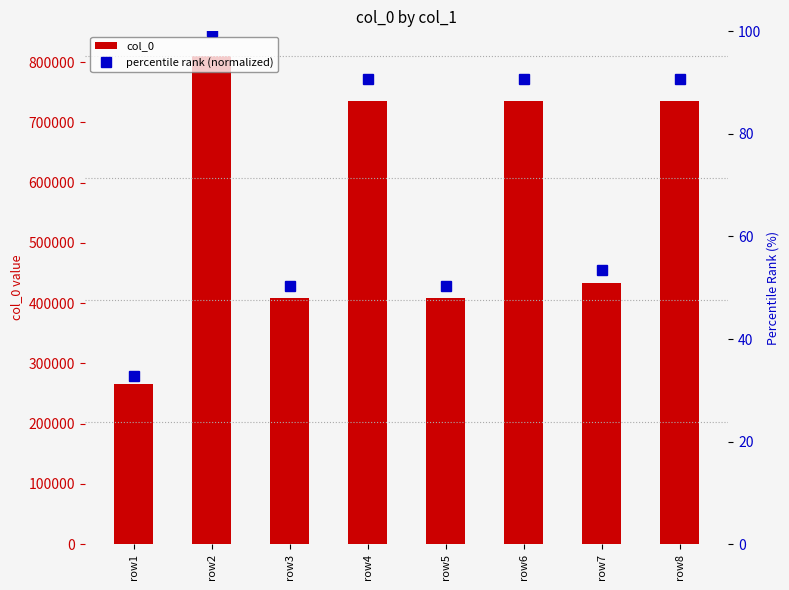

The col_0 series shows 389960.6 at row4. True or false?

False